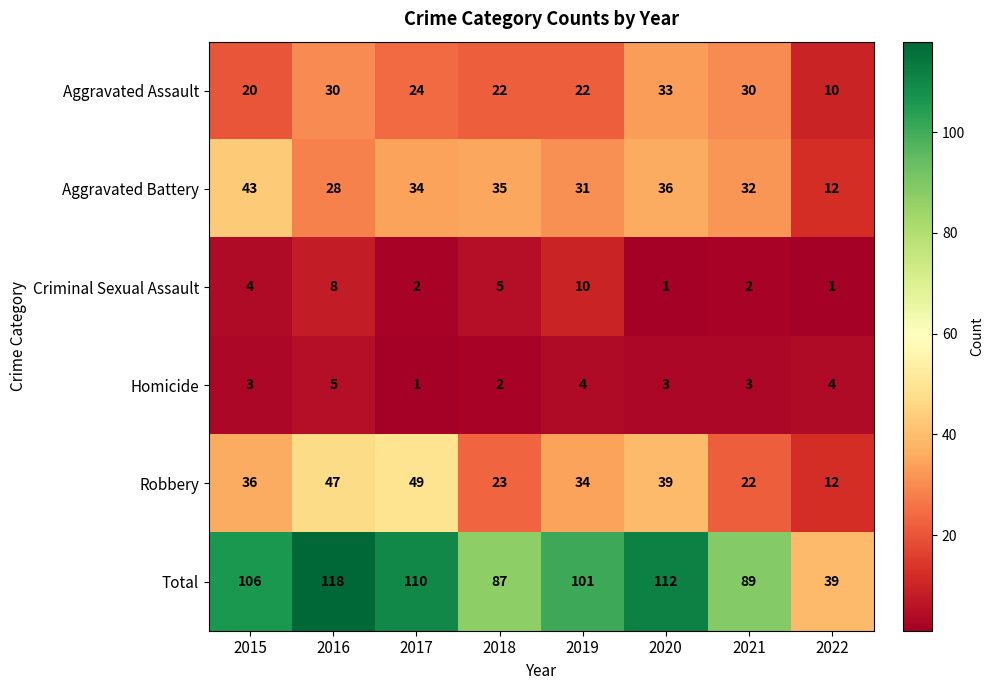

Between 2021 and 2022, which series saw the biggest shift?

Total